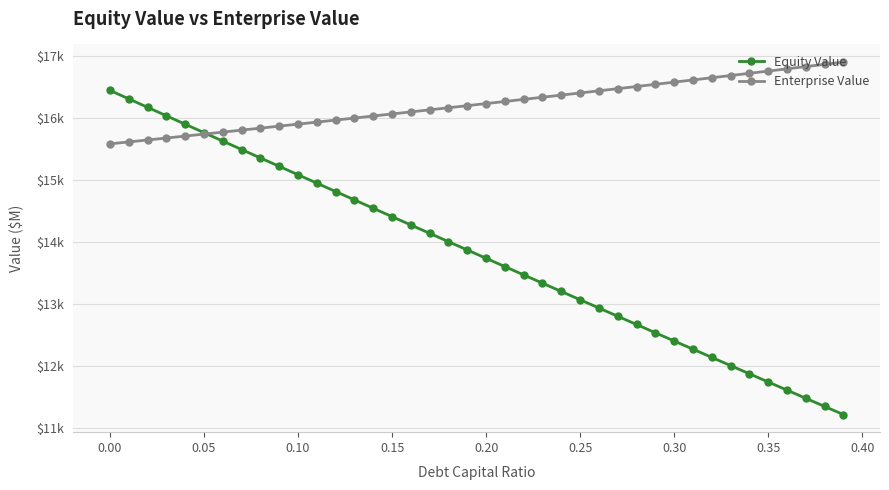

Does the chart display data point markers on the line(s)?

Yes